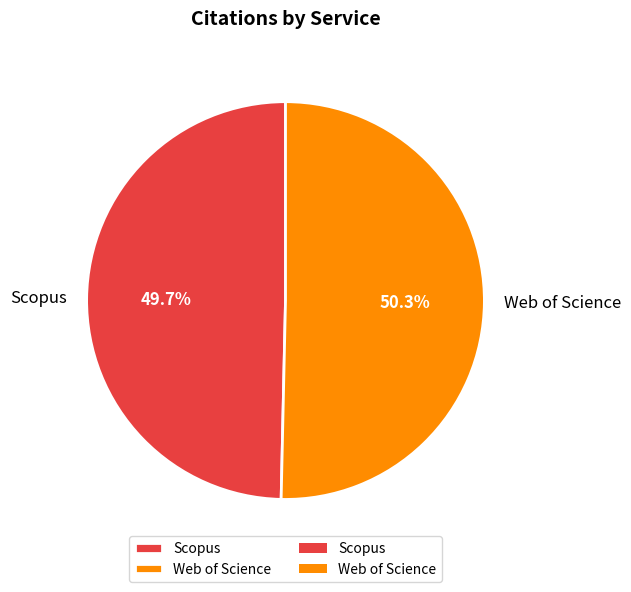

Which category has the biggest portion of the pie?

Web of Science